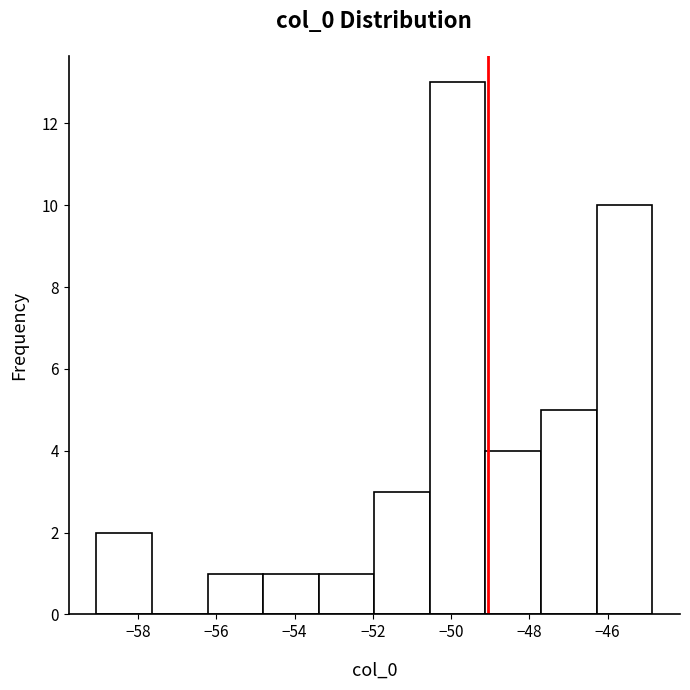

Over which range of the x-axis is the bar tallest?

-50.6 to -49.2